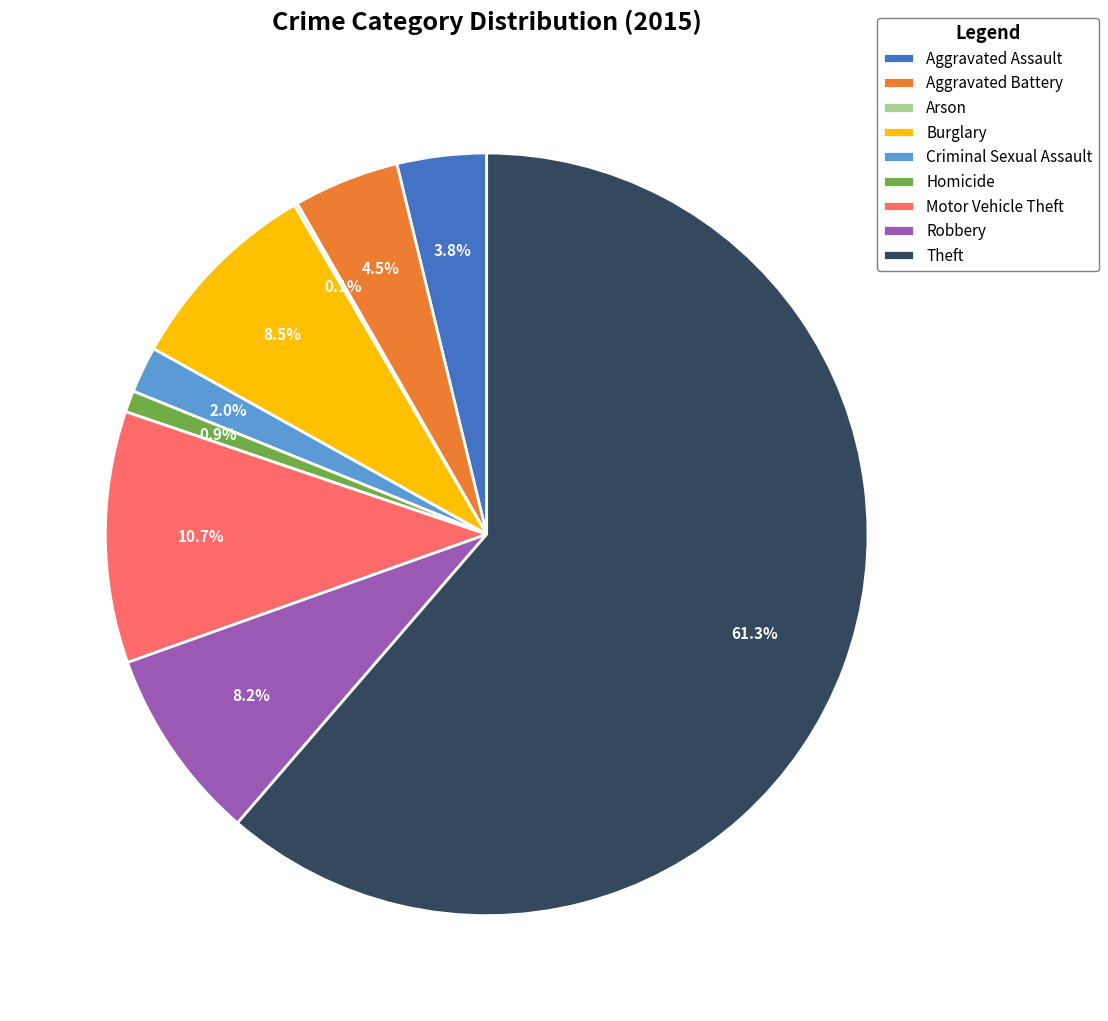

Which slice is the largest?

Theft